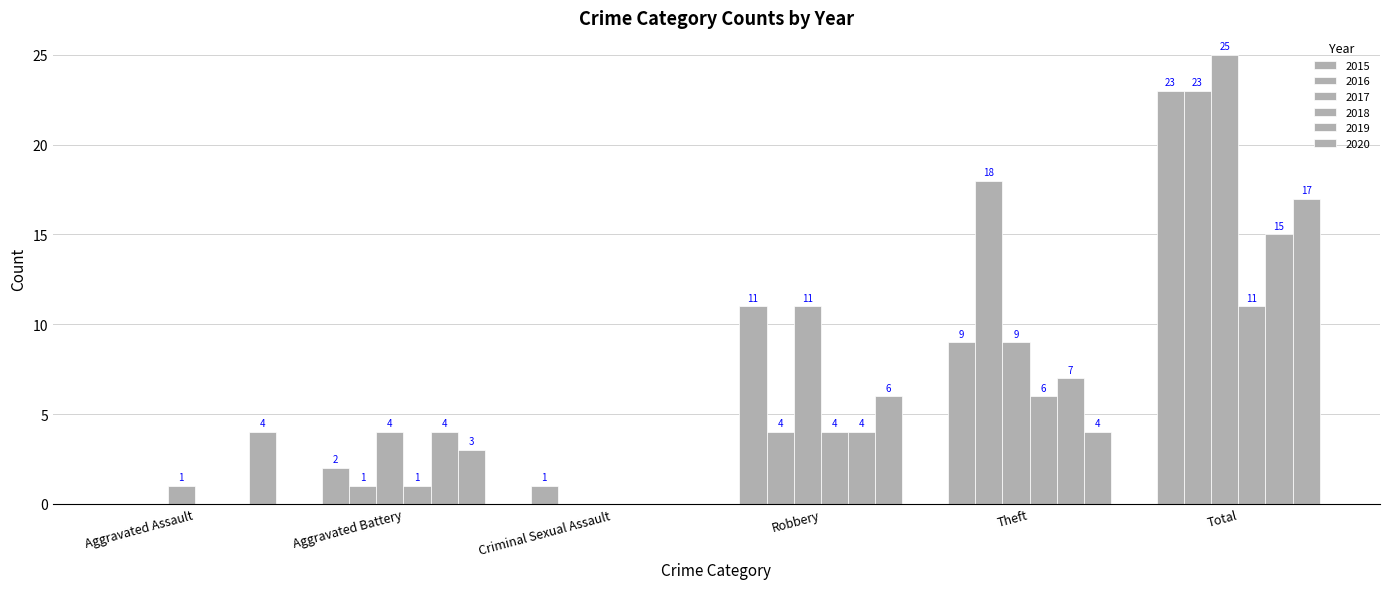

What is the label of the 5th bar from the right?

Aggravated Battery